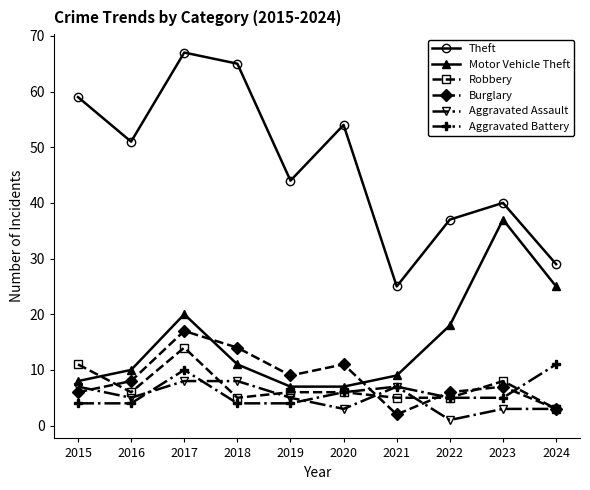

What is the total value across all series at 2024?

74